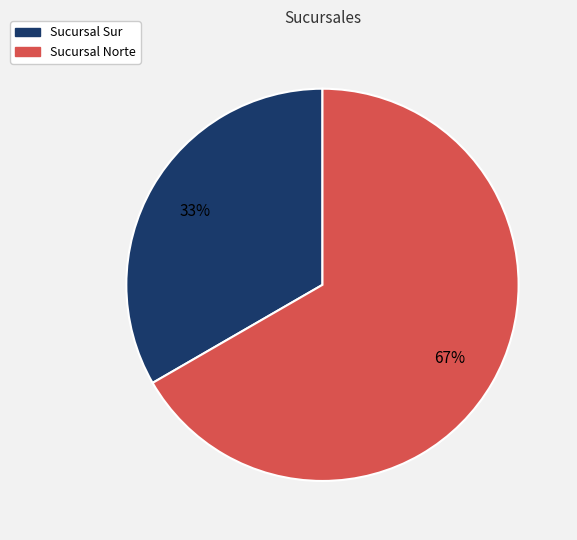

Which slice is the smallest?

Sucursal Sur